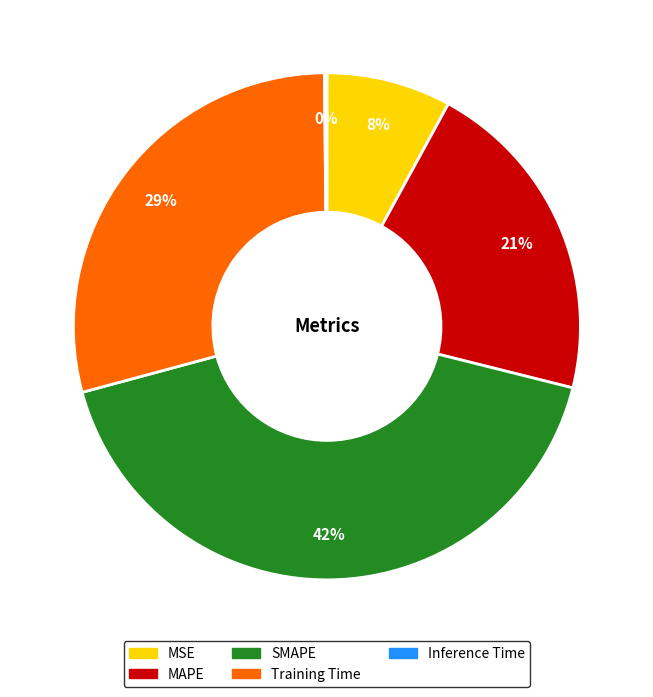

Which category has the biggest portion of the pie?

SMAPE